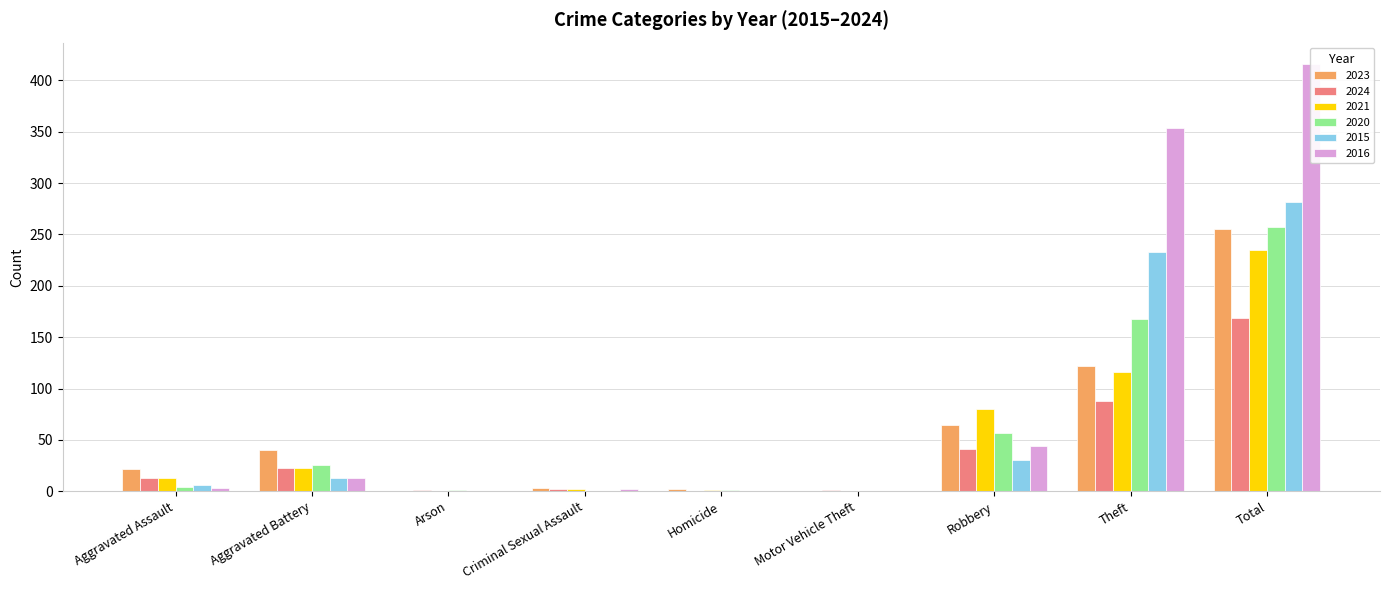

What are all the series names shown in the legend?

2023, 2024, 2021, 2020, 2015, 2016